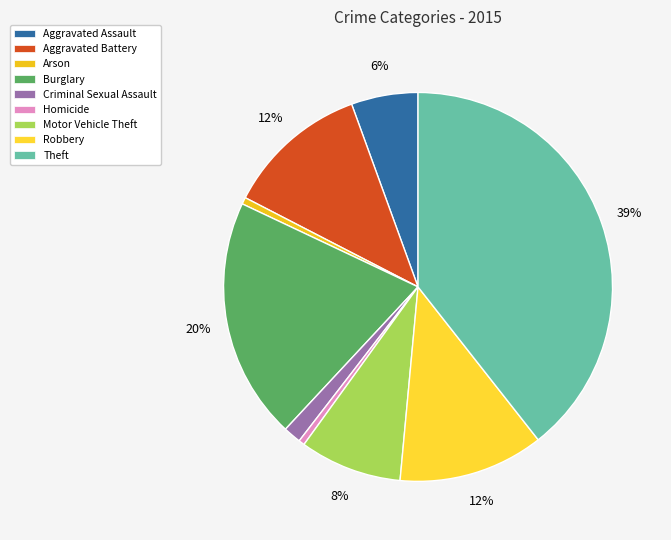

To the nearest percent, what is the difference between the largest and smallest slice percentages?

39%